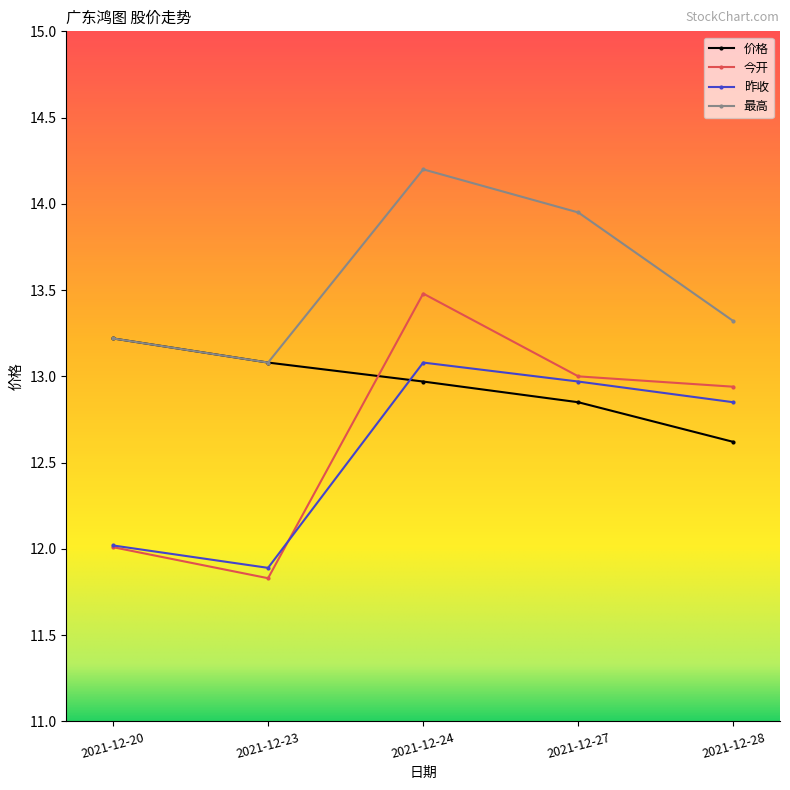

Rank the categories by 价格 value from lowest to highest.

2021-12-28, 2021-12-27, 2021-12-24, 2021-12-23, 2021-12-20